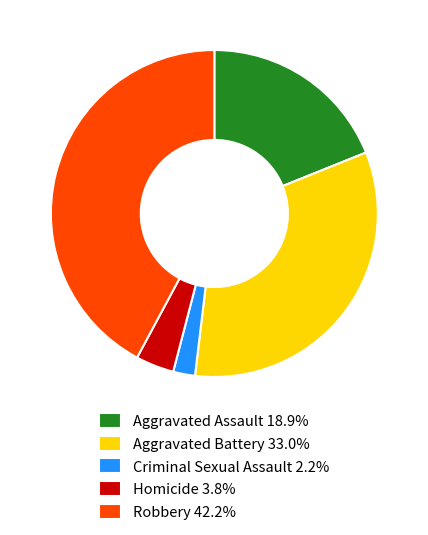

The Aggravated Assault slice represents 31% of the pie. True or false?

False